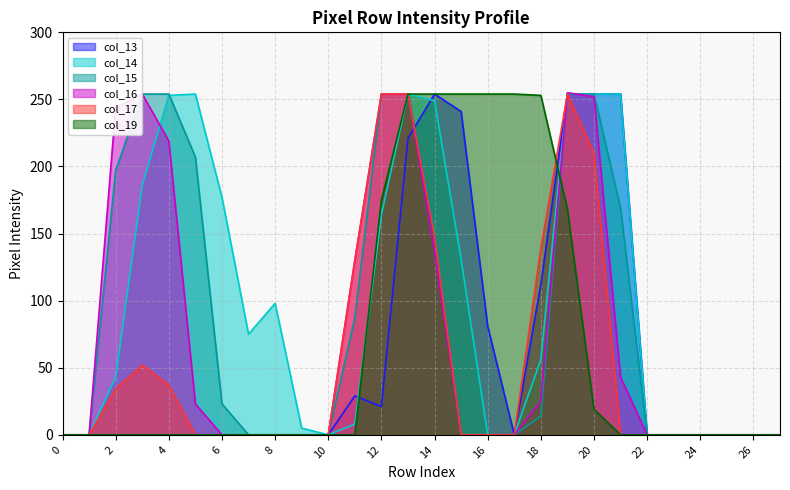

True or false: col_17 has more than 0 interior local peaks.

True